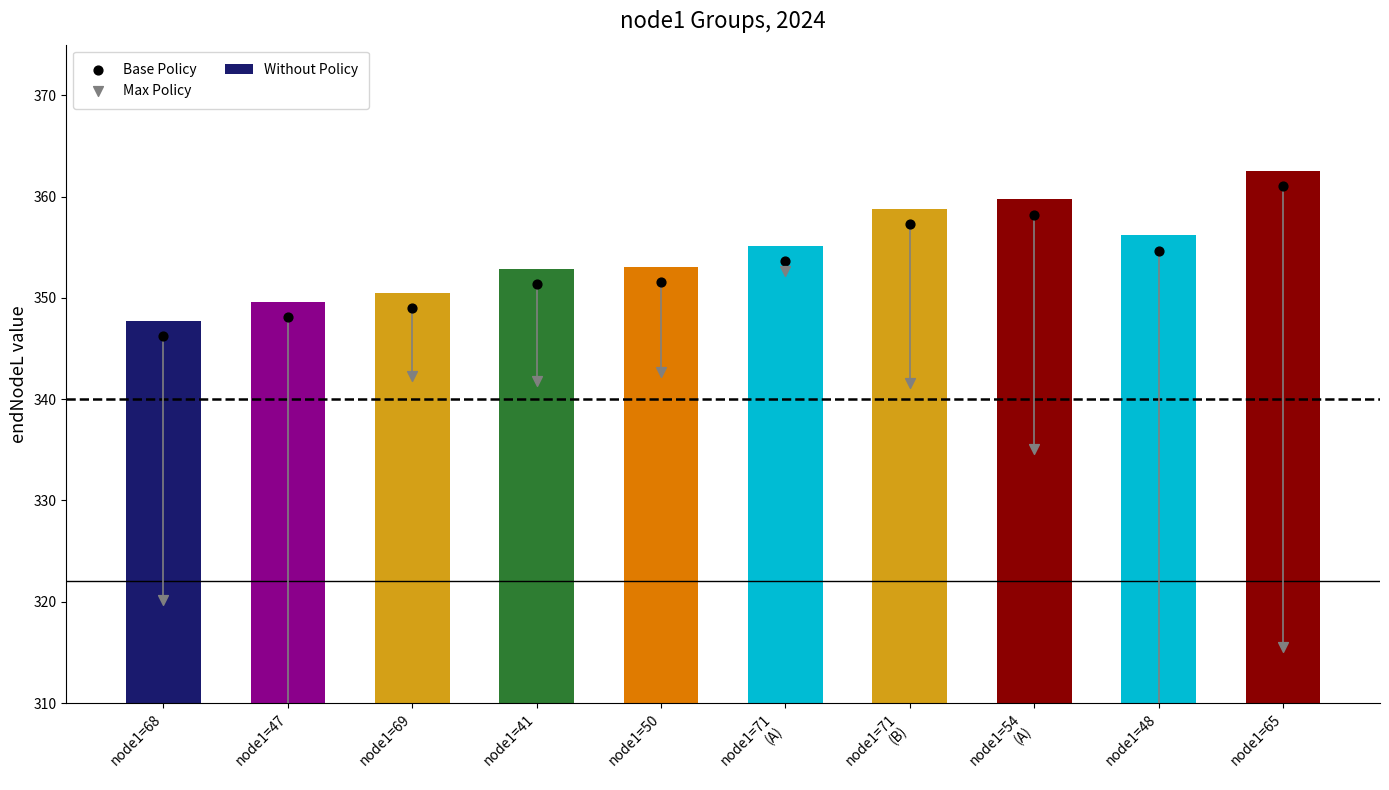

Which series contains the highest Y value?

Without Policy